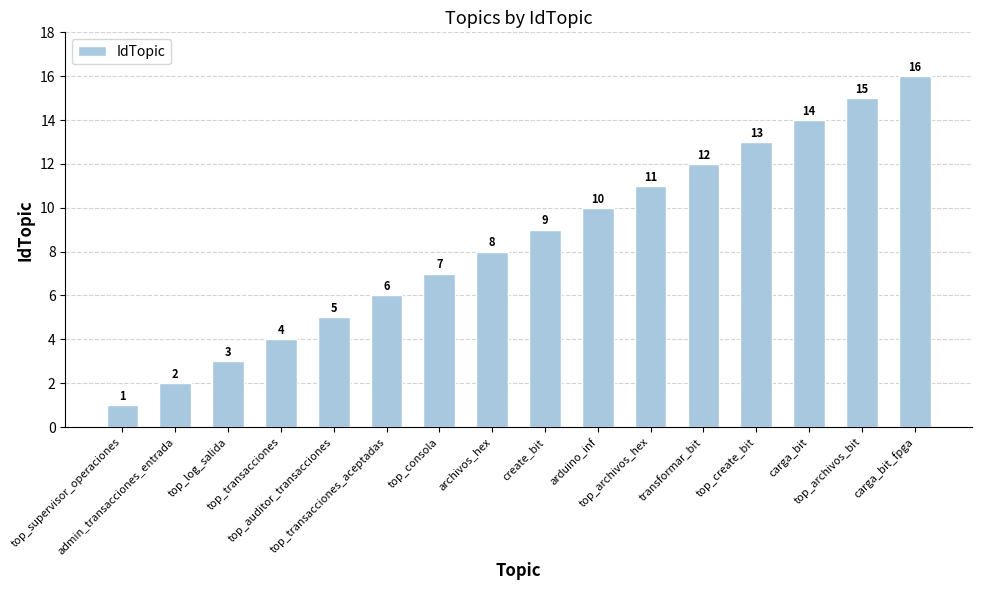

List the labels in order of value, smallest first.

top_supervisor_operaciones, admin_transacciones_entrada, top_log_salida, top_transacciones, top_auditor_transacciones, top_transacciones_aceptadas, top_consola, archivos_hex, create_bit, arduino_inf, top_archivos_hex, transformar_bit, top_create_bit, carga_bit, top_archivos_bit, carga_bit_fpga